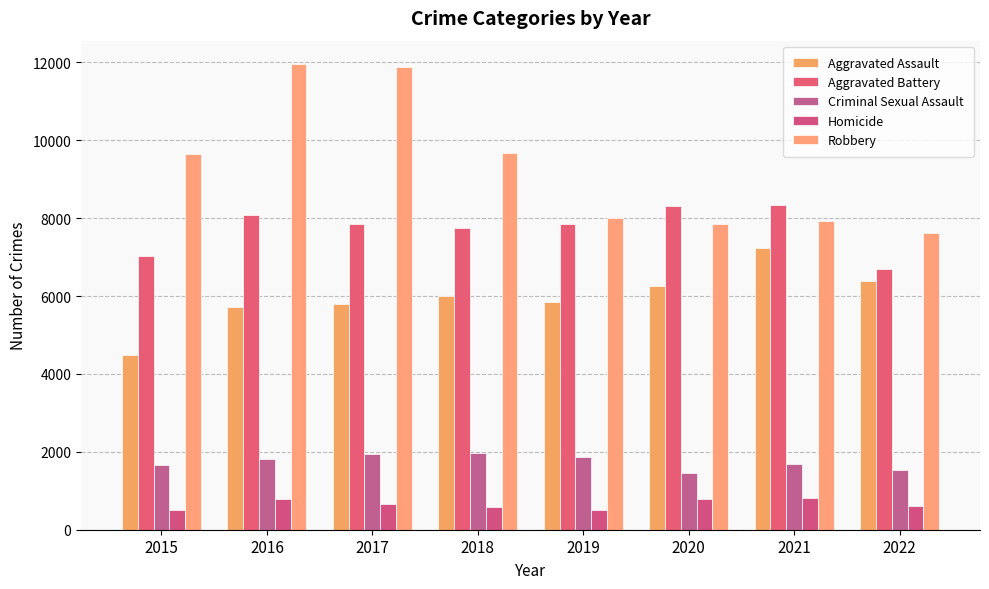

What is the total value across all series at 2016?

28358